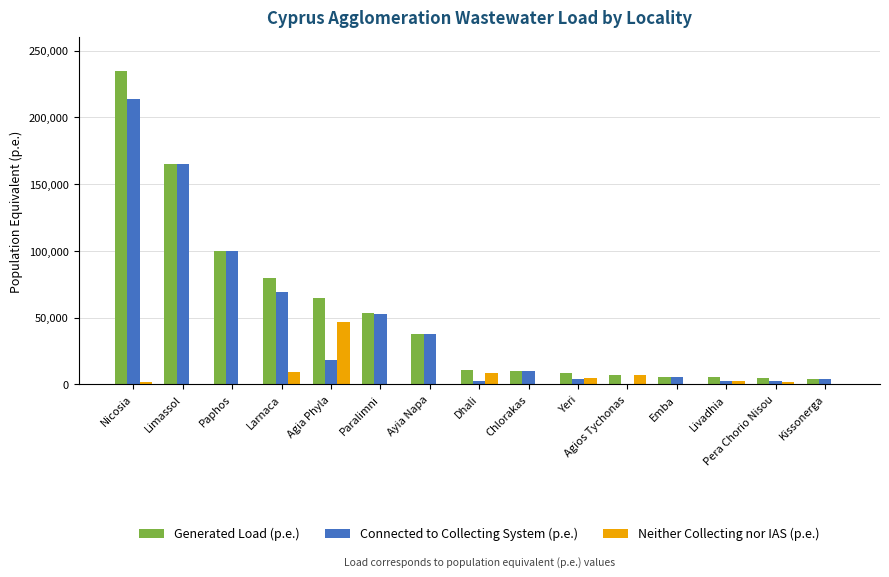

How many data points does each series have?

15